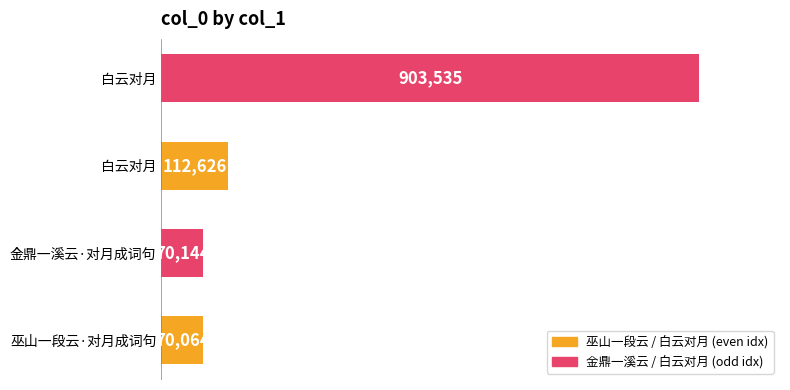

Are the bars horizontal?

Yes